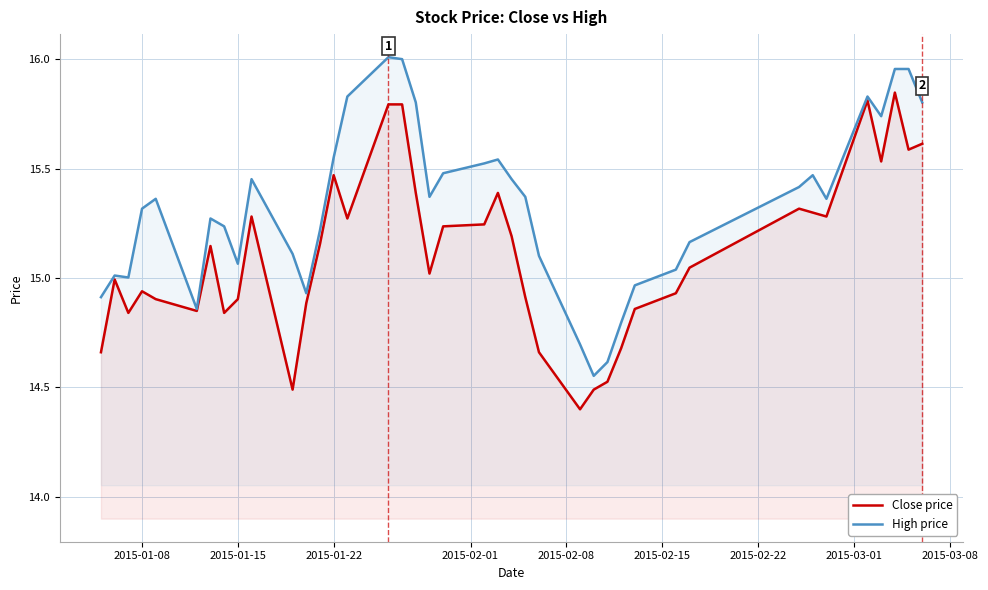

What is the sum of all High price values?

613.1